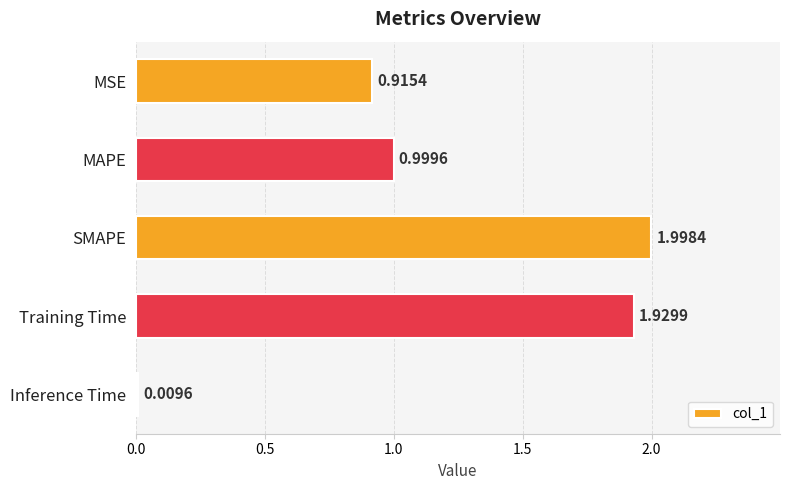

What is the label of the 2nd bar from the bottom?

Training Time